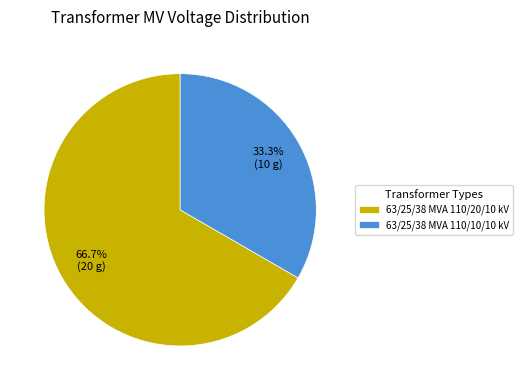

True or false: 63/25/38 MVA 110/10/10 kV accounts for 45% of the total.

False